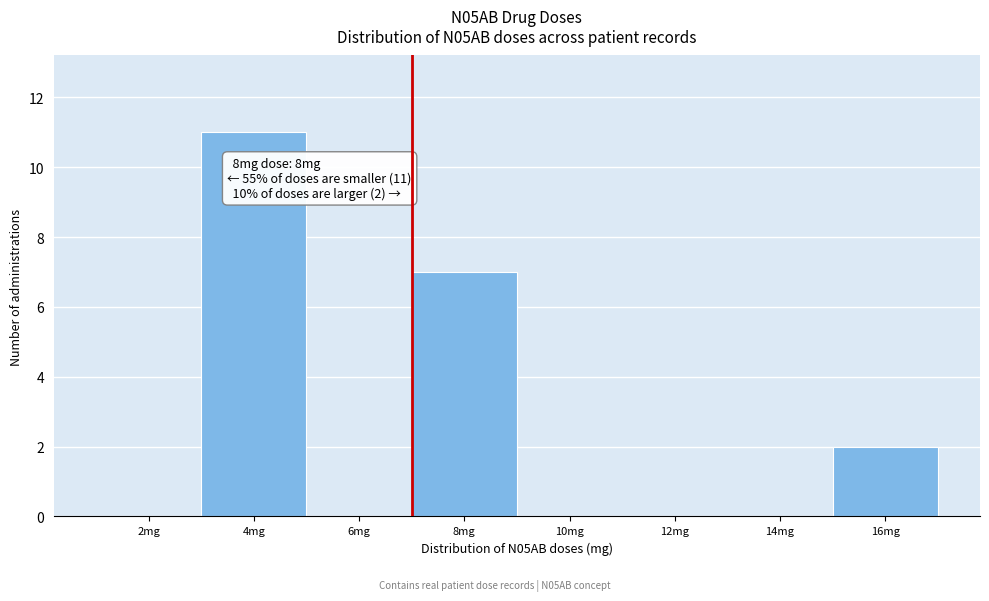

Reading left to right, extract all data points from this chart.

2mg=0	4mg=11	6mg=0	8mg=7	10mg=0	12mg=0	14mg=0	16mg=2